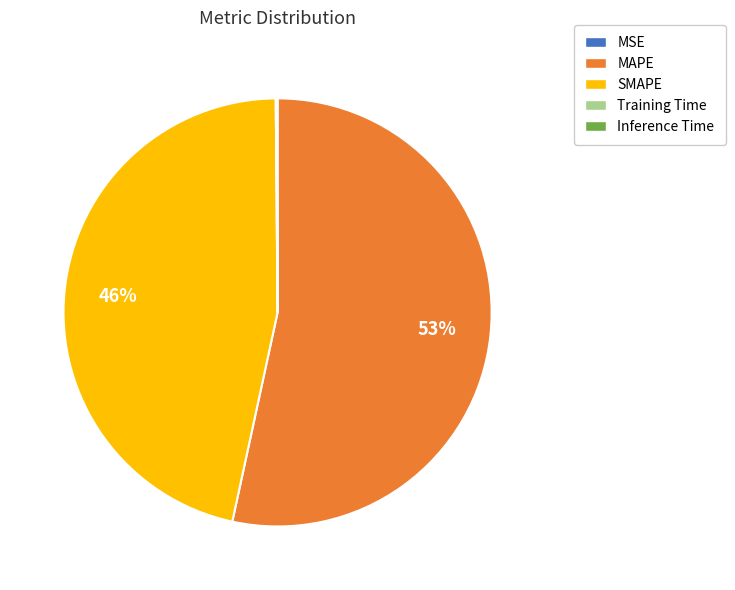

The MAPE slice represents 53% of the pie. True or false?

True